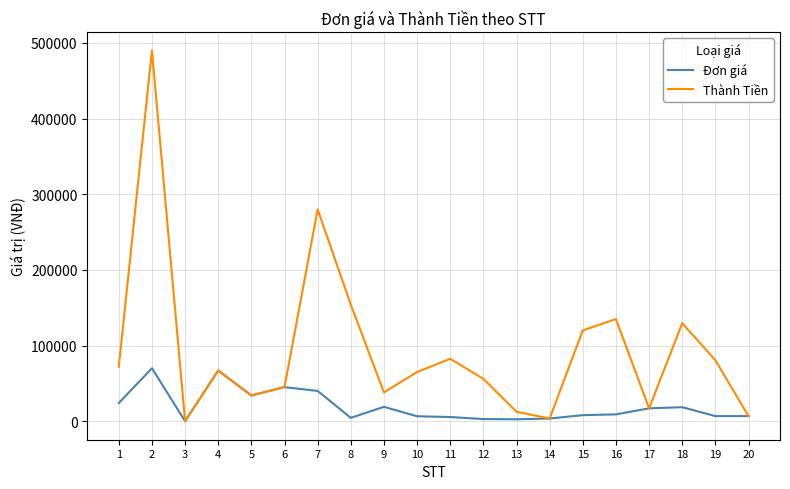

What is the average value of the Đơn giá series?

19507